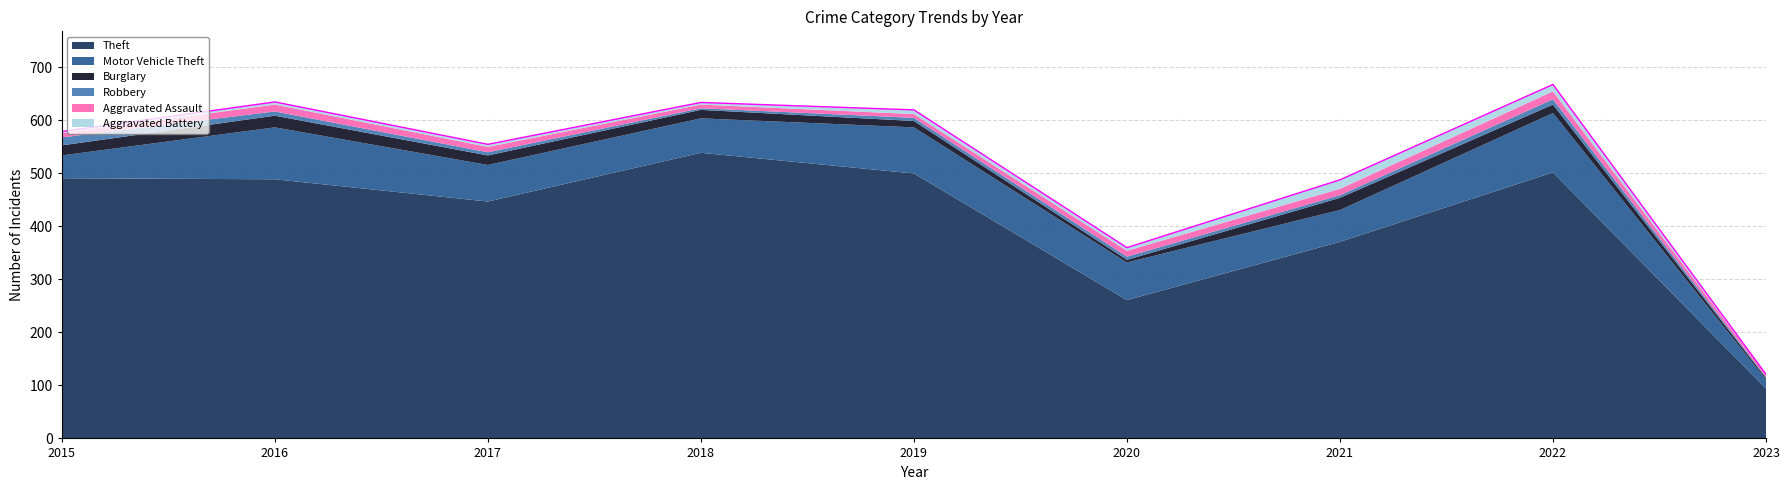

Reading left to right, transcribe all the data shown in this chart.

Theft: 491	489	447	539	500	261	371	502	94
Motor Vehicle Theft: 43	98	69	65	87	71	60	112	17
Burglary: 19	22	18	16	12	5	23	16	3
Robbery: 15	8	6	3	6	6	5	10	2
Aggravated Assault: 8	13	10	7	7	11	12	15	4
Aggravated Battery: 3	5	5	4	8	6	17	13	1